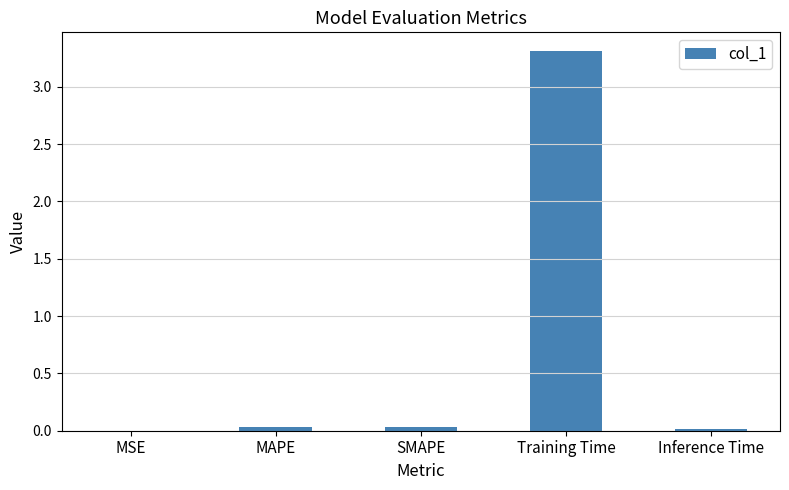

Is it true that the value at MAPE is 0.0?

True